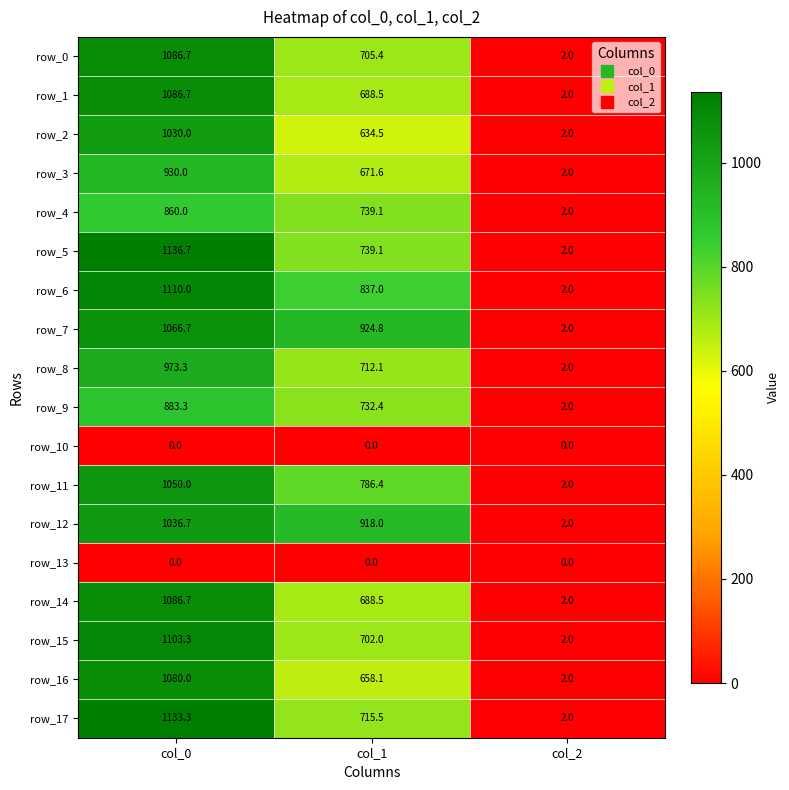

Is it true that row_16 equals 1.3 at col_2?

False